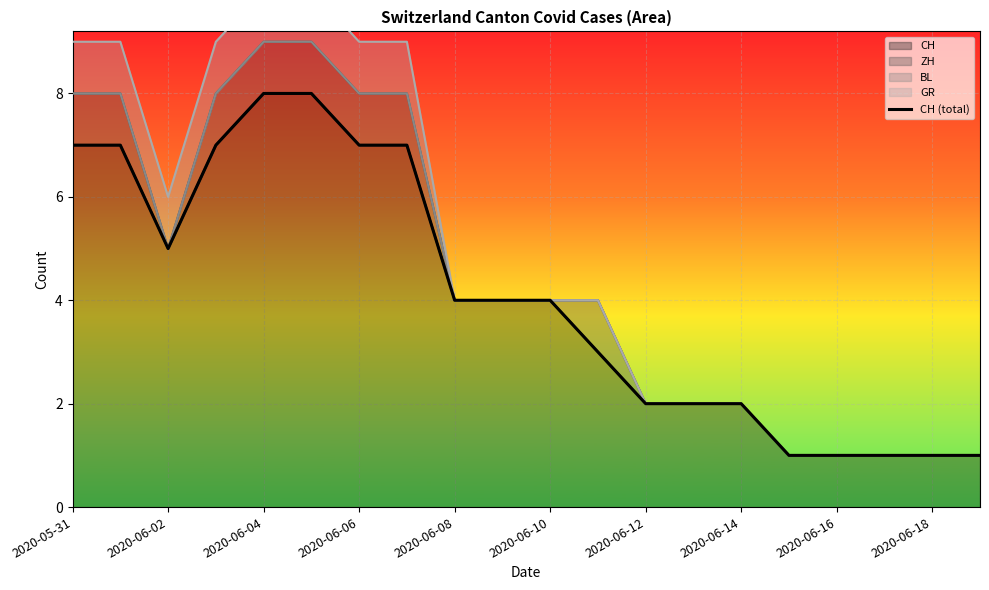

Is it true that CH equals 2 at 2020-06-12?

True